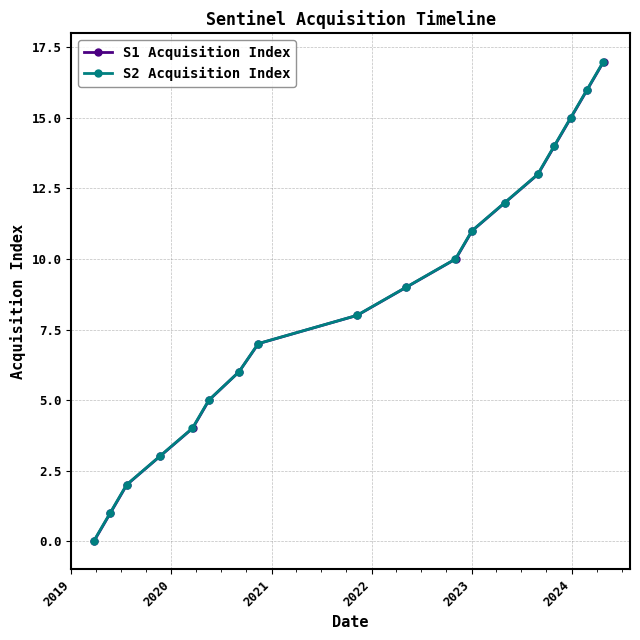

True or false: S2 Acquisition Index has more than 2 points higher than both neighbors.

False